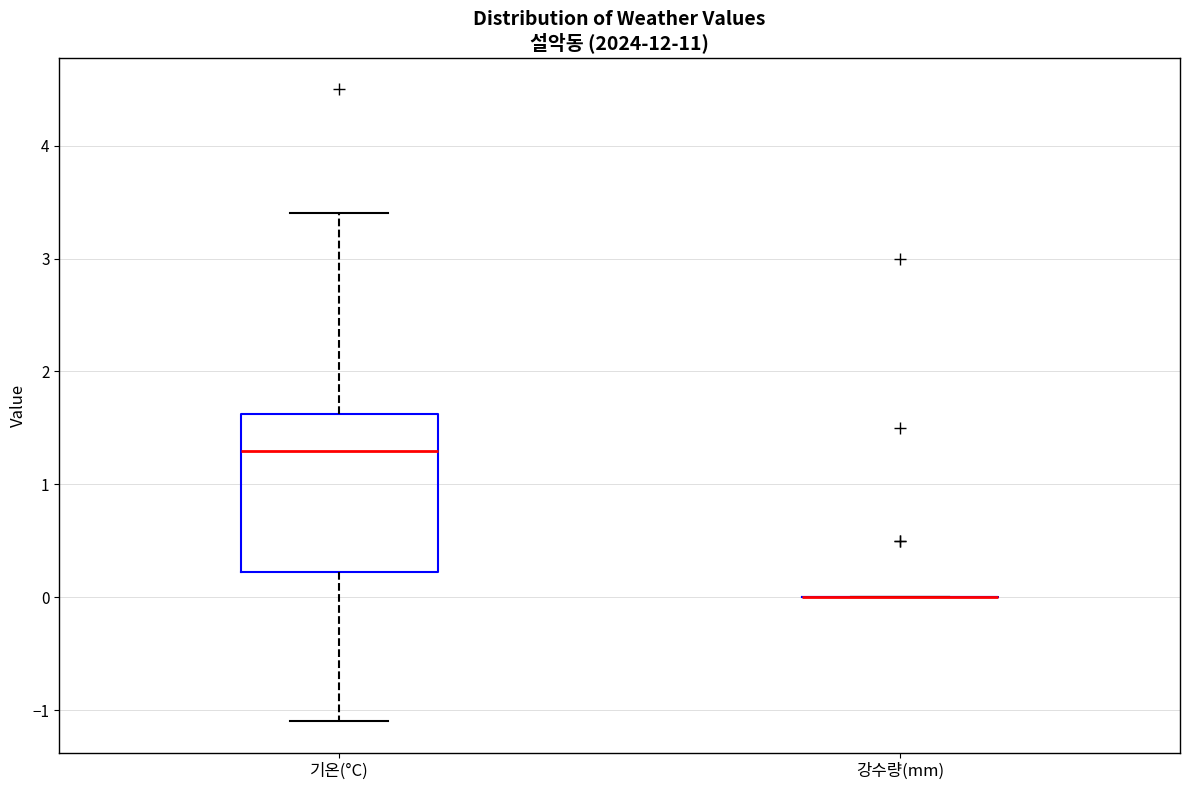

Reading left to right, read every box against the y-axis: the position of its median line, the range the box covers, and the ends of its whiskers. The values are not printed on the chart, so give them approximately, as read against the axis.

기온(°C): median 1.3, box 0.2 to 1.6, whiskers -1.1 to 3.4
강수량(mm): box collapsed to a line at 0.0, whiskers 0.0 to 0.0